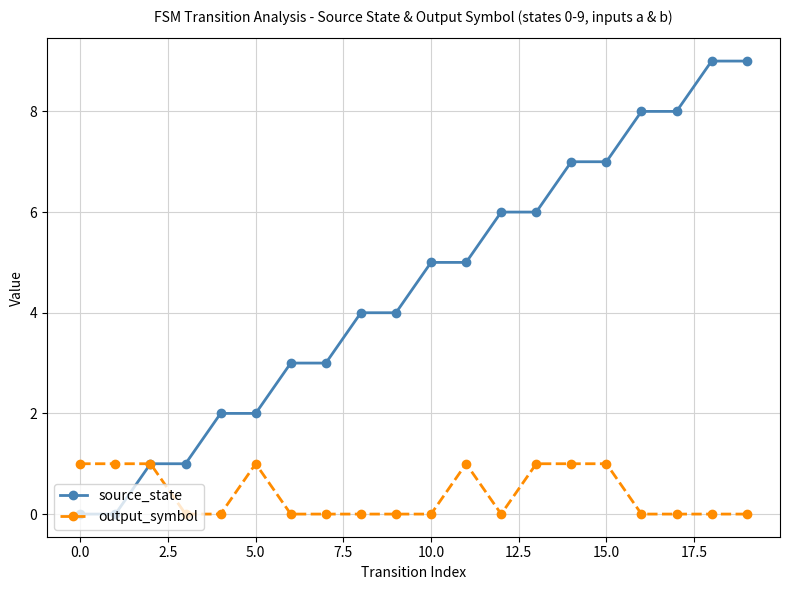

List the series in order of their peak value, highest first.

source_state, output_symbol